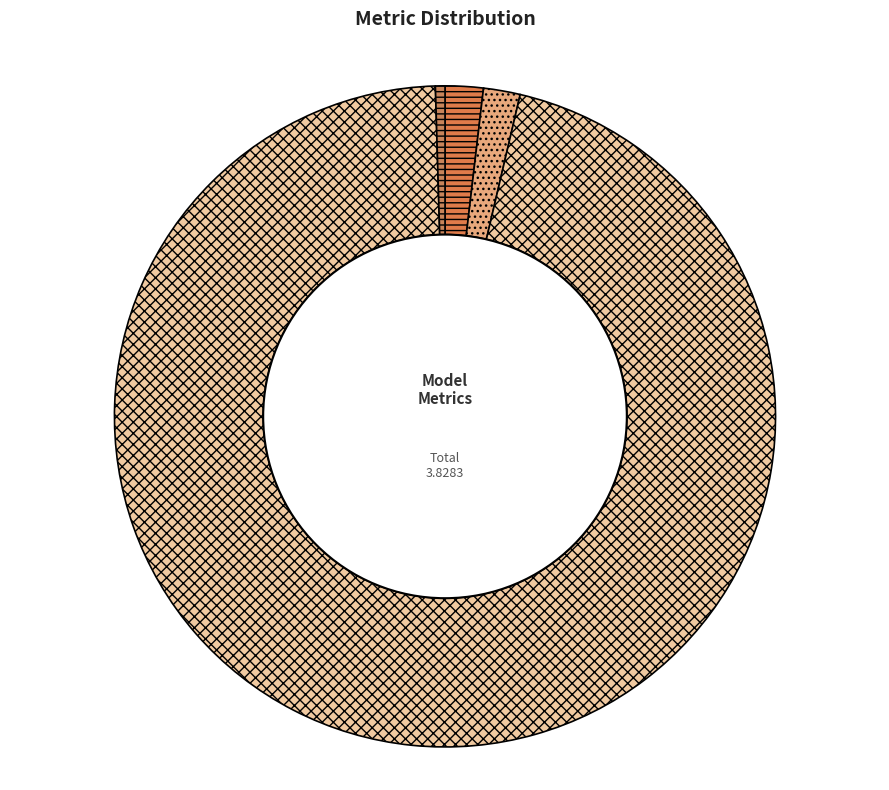

Does Training Time account for over 50% of the chart?

Yes